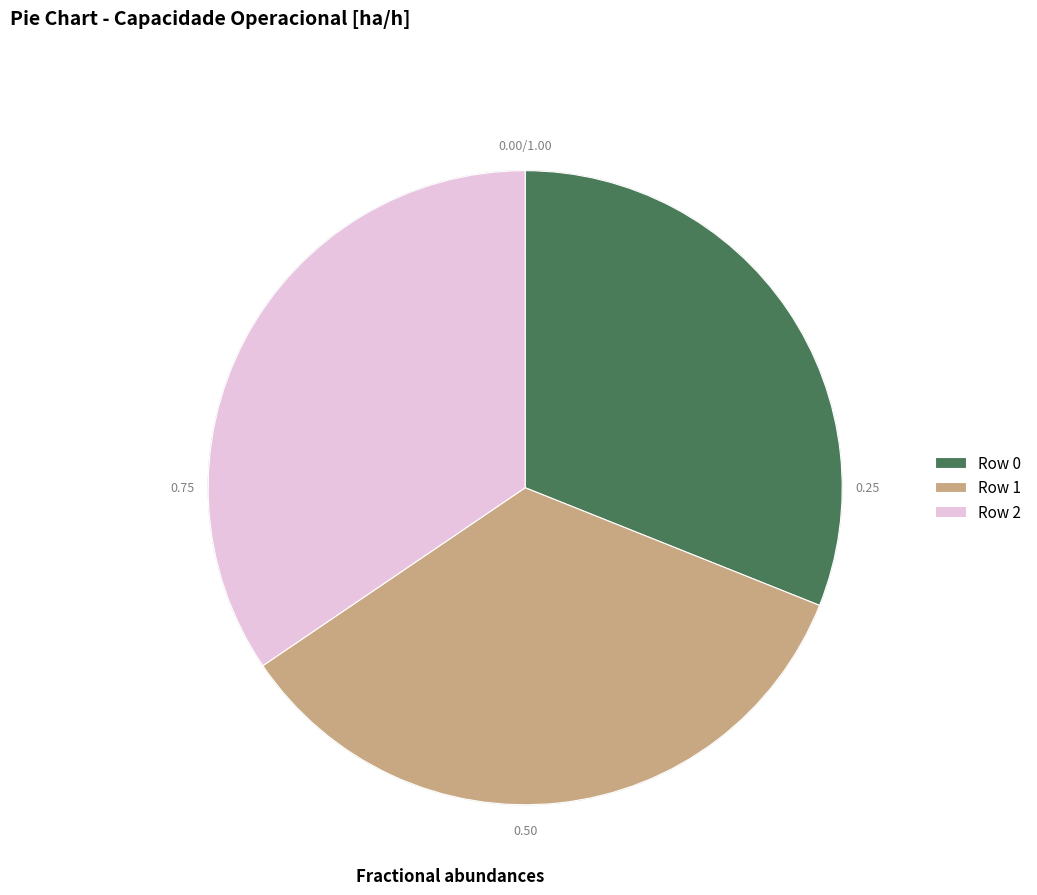

Which slice is the smallest?

Row 0